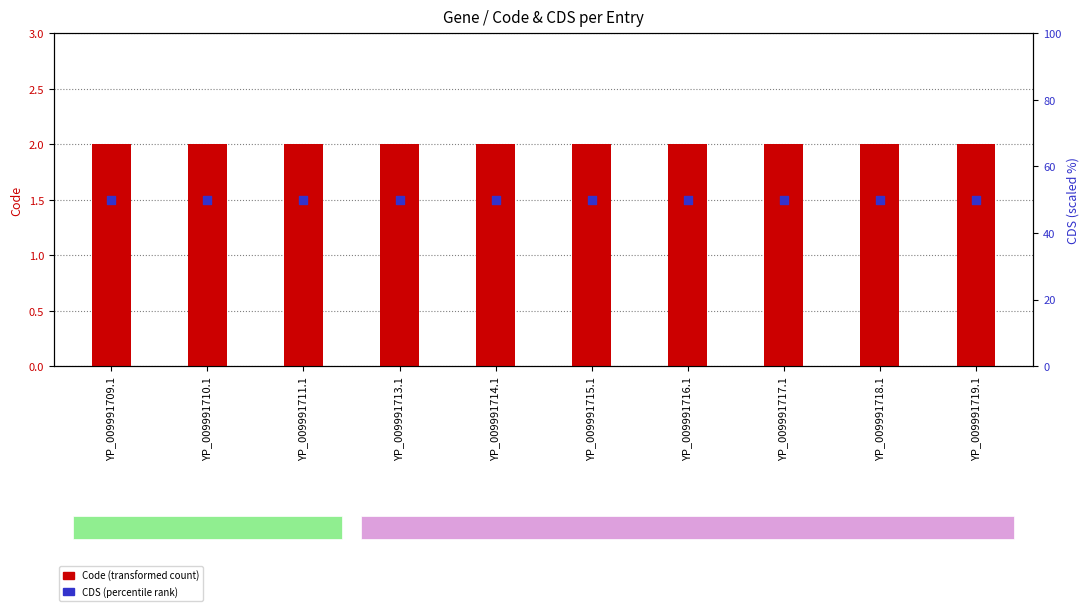

Which series has the largest total across all categories?

CDS